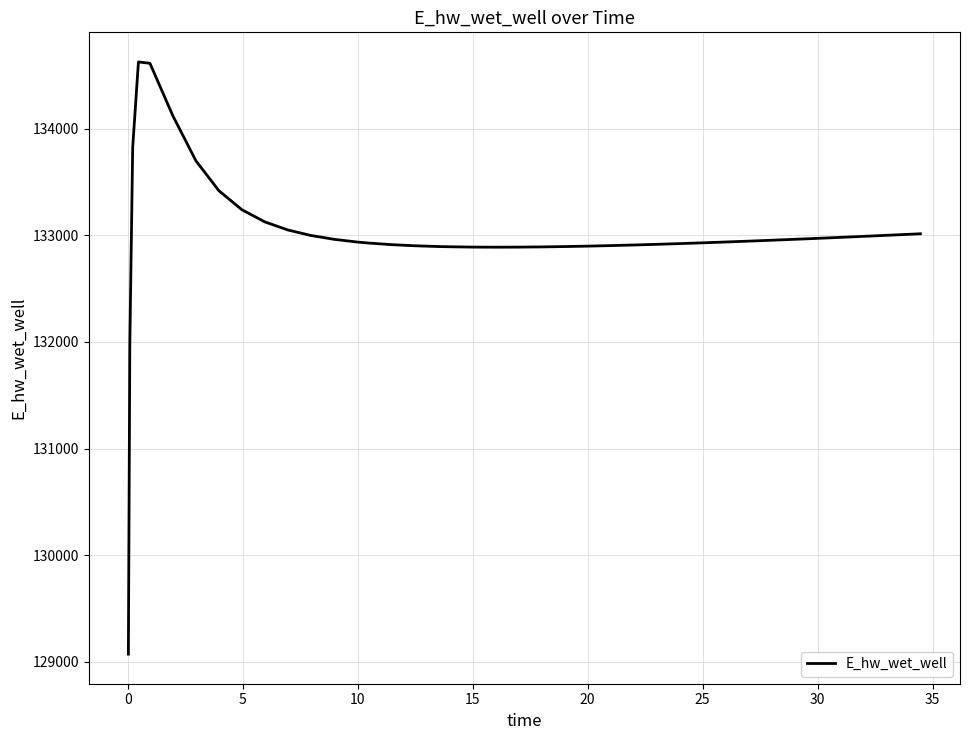

What is the difference between the maximum and minimum values?

5557.8